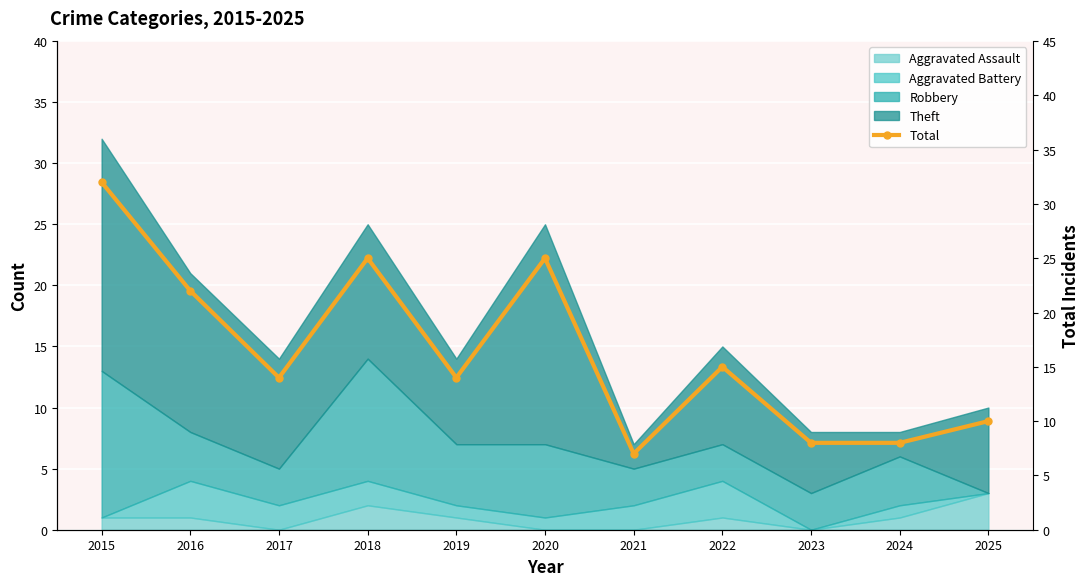

At which category does the chart reach its peak across all series?

2015